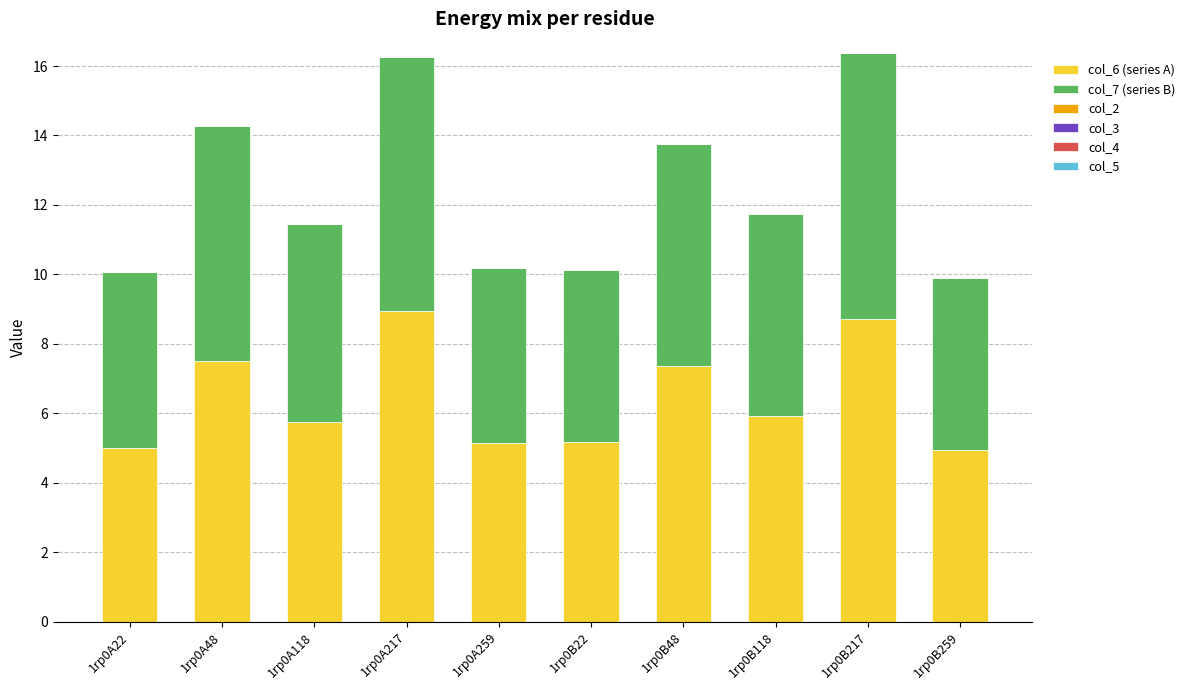

What is the difference between the second highest and minimum values in the col_6 (series A) series?

3.8